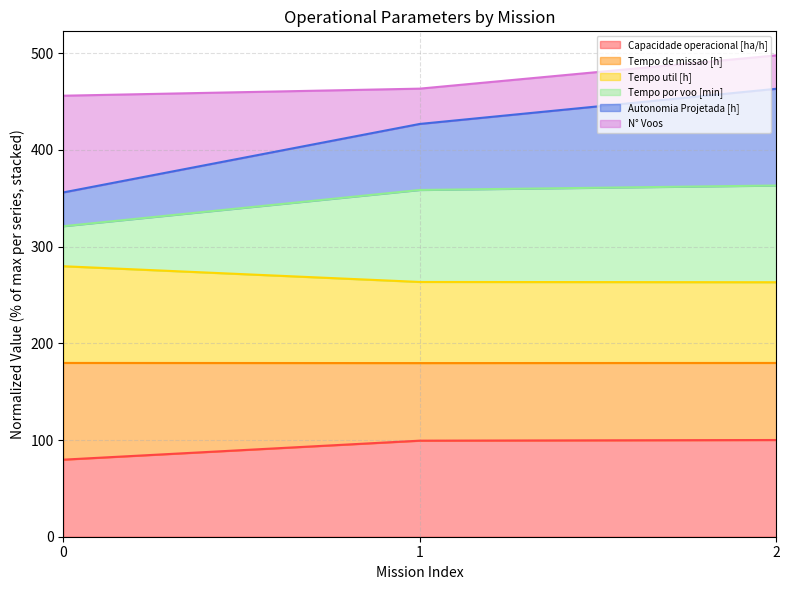

What is the total value across all series at 0?

456.0